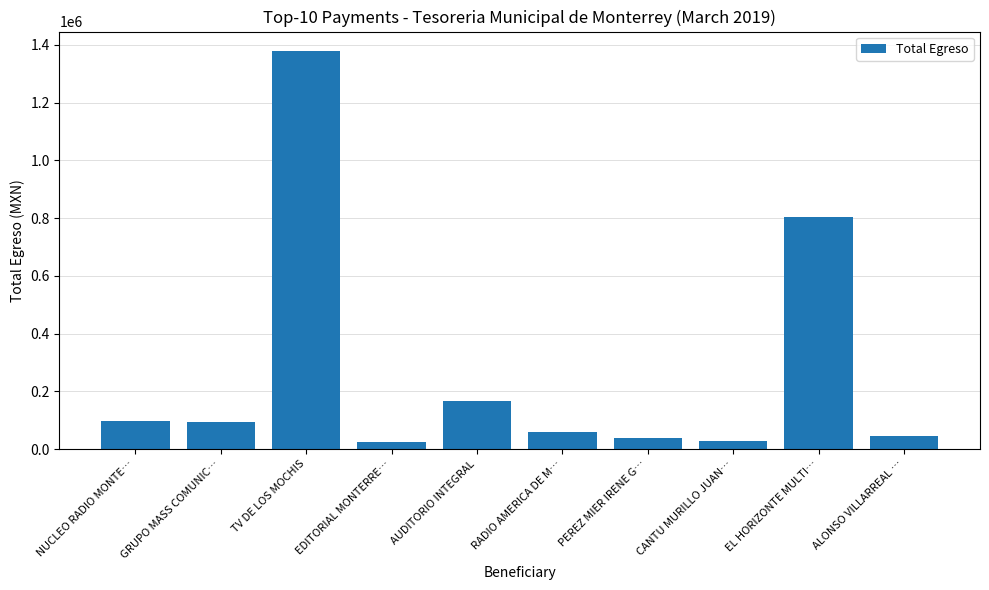

What is the difference between the maximum and minimum values?

1353830.2